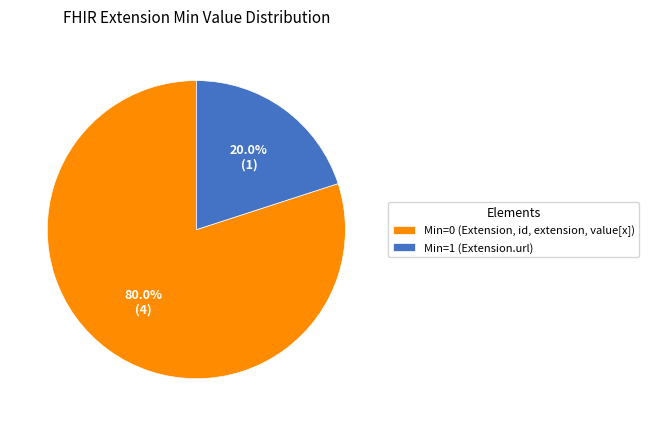

What is the ratio of the value at Min=0 (Extension, id, extension, value[x]) to the value at Min=1 (Extension.url)?

4.0